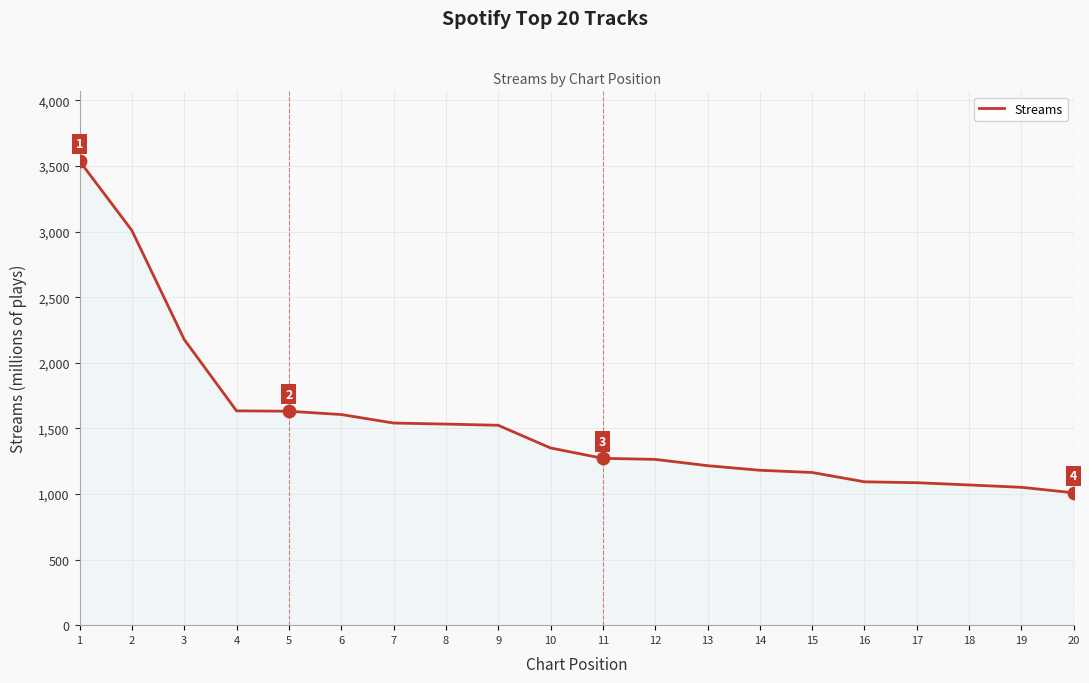

What is the change in value from 6 to 19?

-555